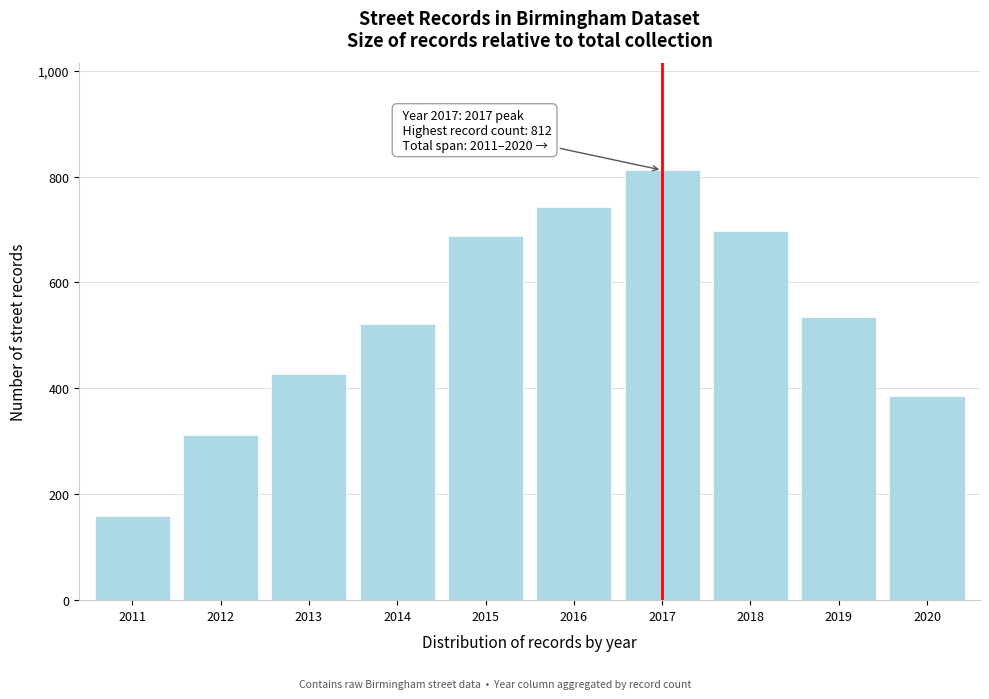

Reading left to right, list all the values displayed in this chart.

2011=159	2012=312	2013=428	2014=521	2015=687	2016=743	2017=812	2018=698	2019=534	2020=385